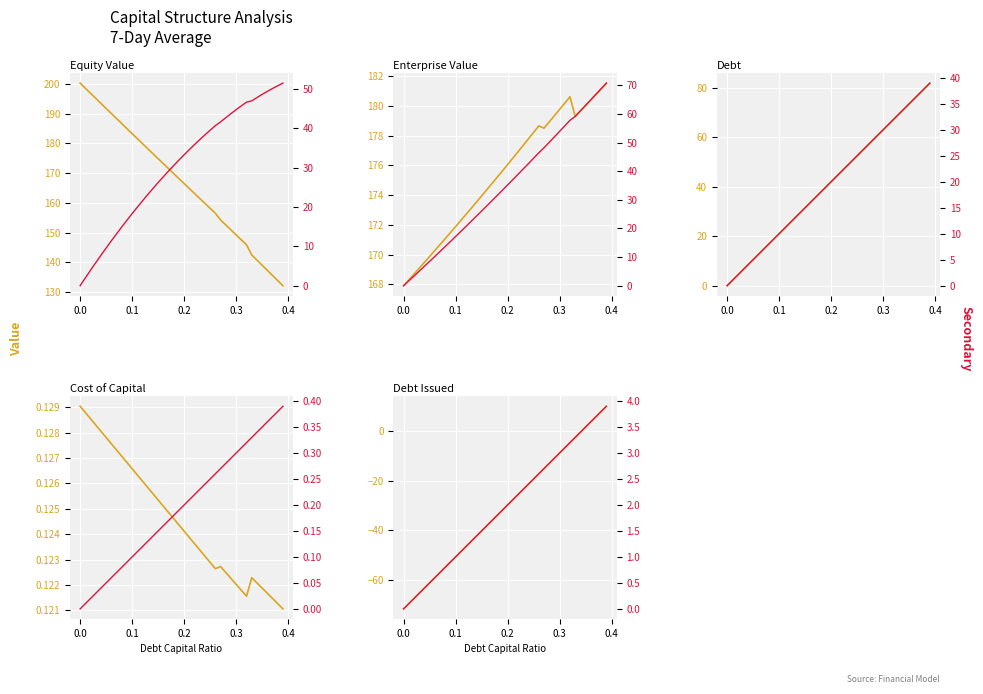

How many intersections are there between debt and cost_capital?

1